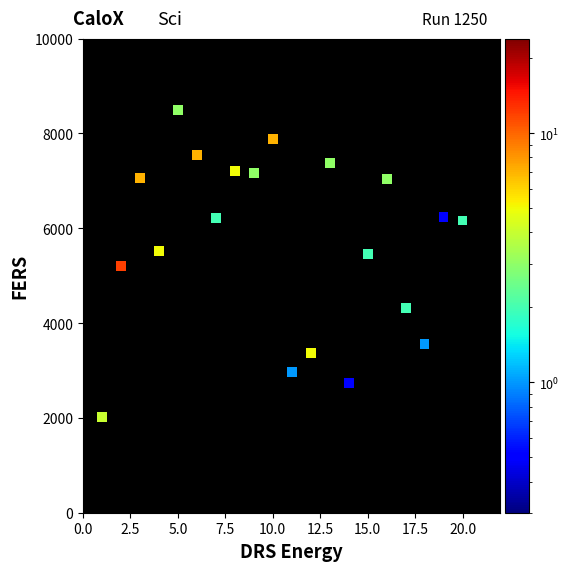

What is the range of Y values (max minus min)?

6481.3